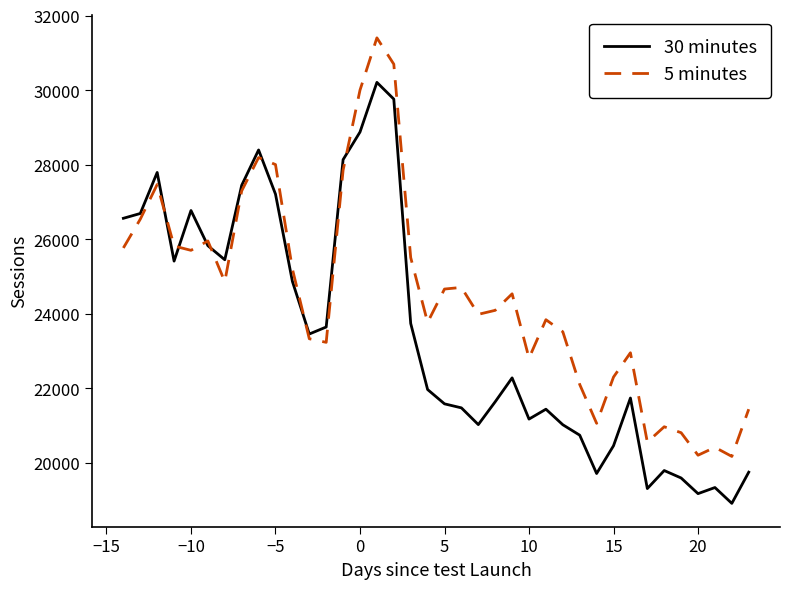

List the series in order of their overall mean, highest first.

5 minutes, 30 minutes